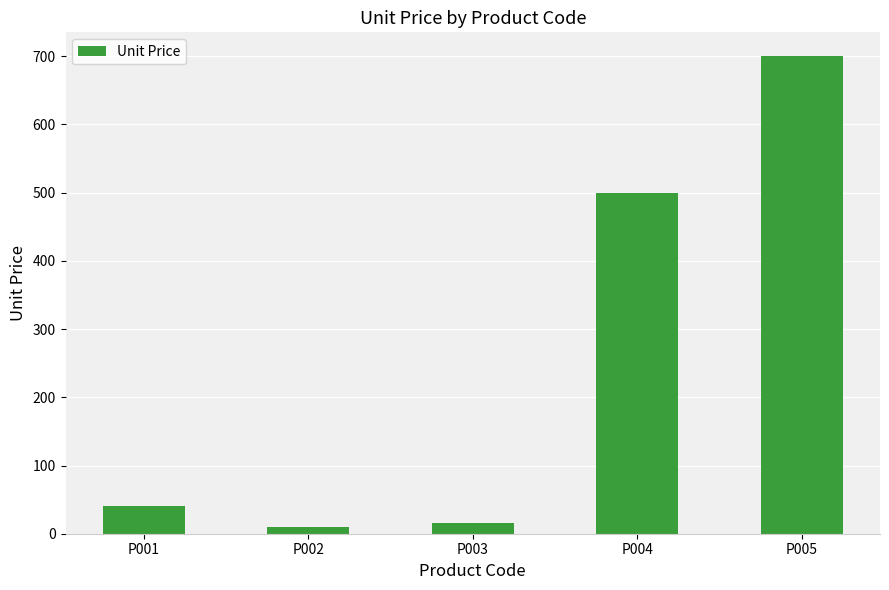

Reading left to right, list all the values displayed in this chart.

40	10	15	500	700